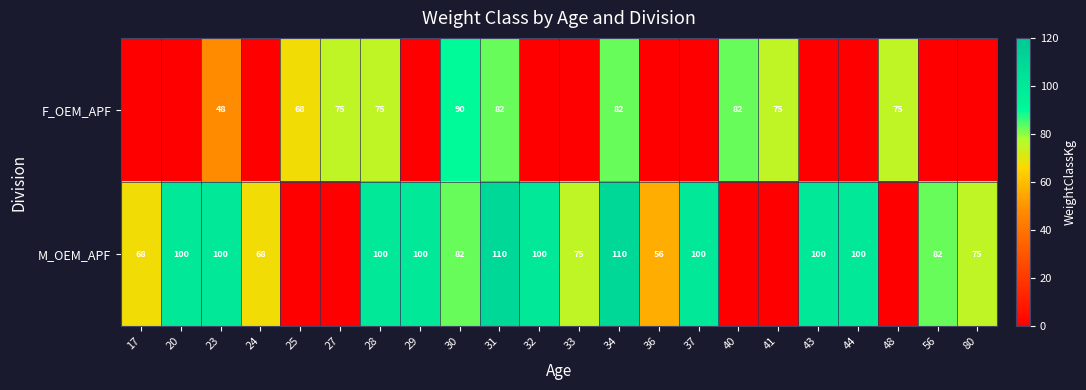

What is the difference between the highest and lowest values at 23?

52